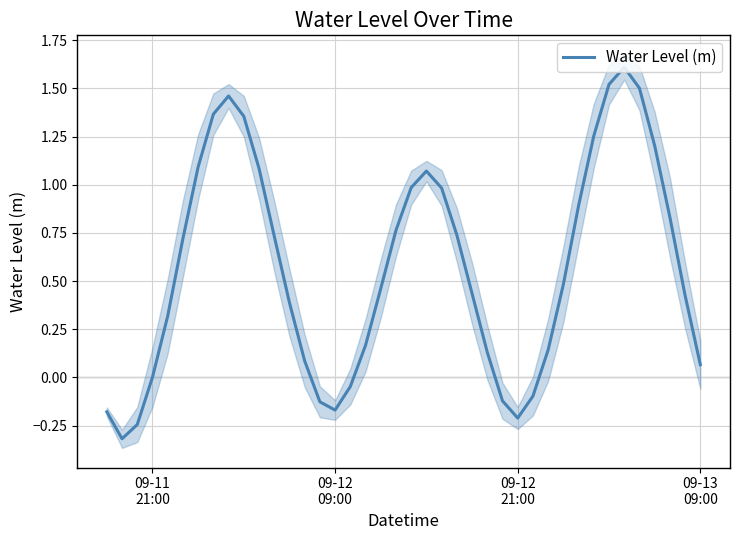

How many values are below zero?

9